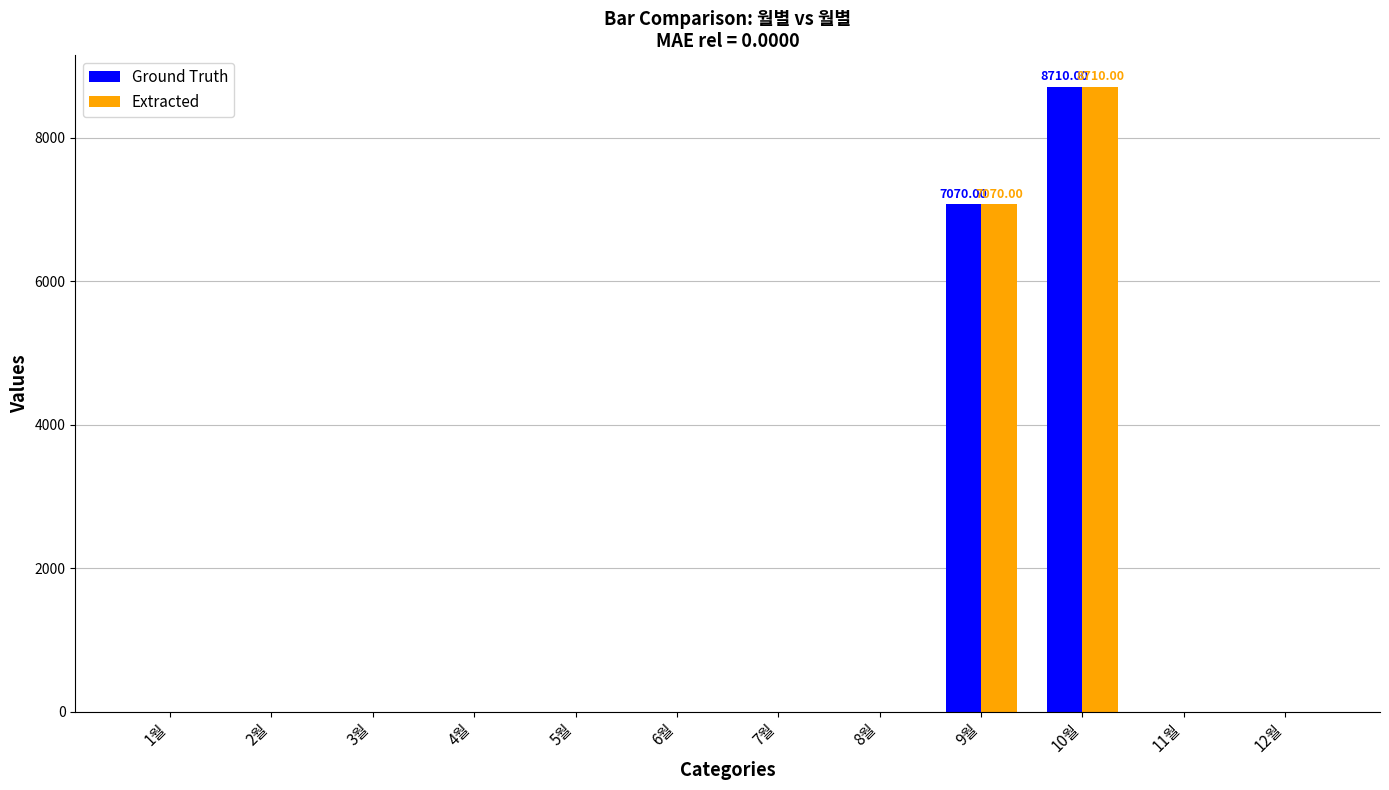

What is the sum of all Ground Truth values?

15780